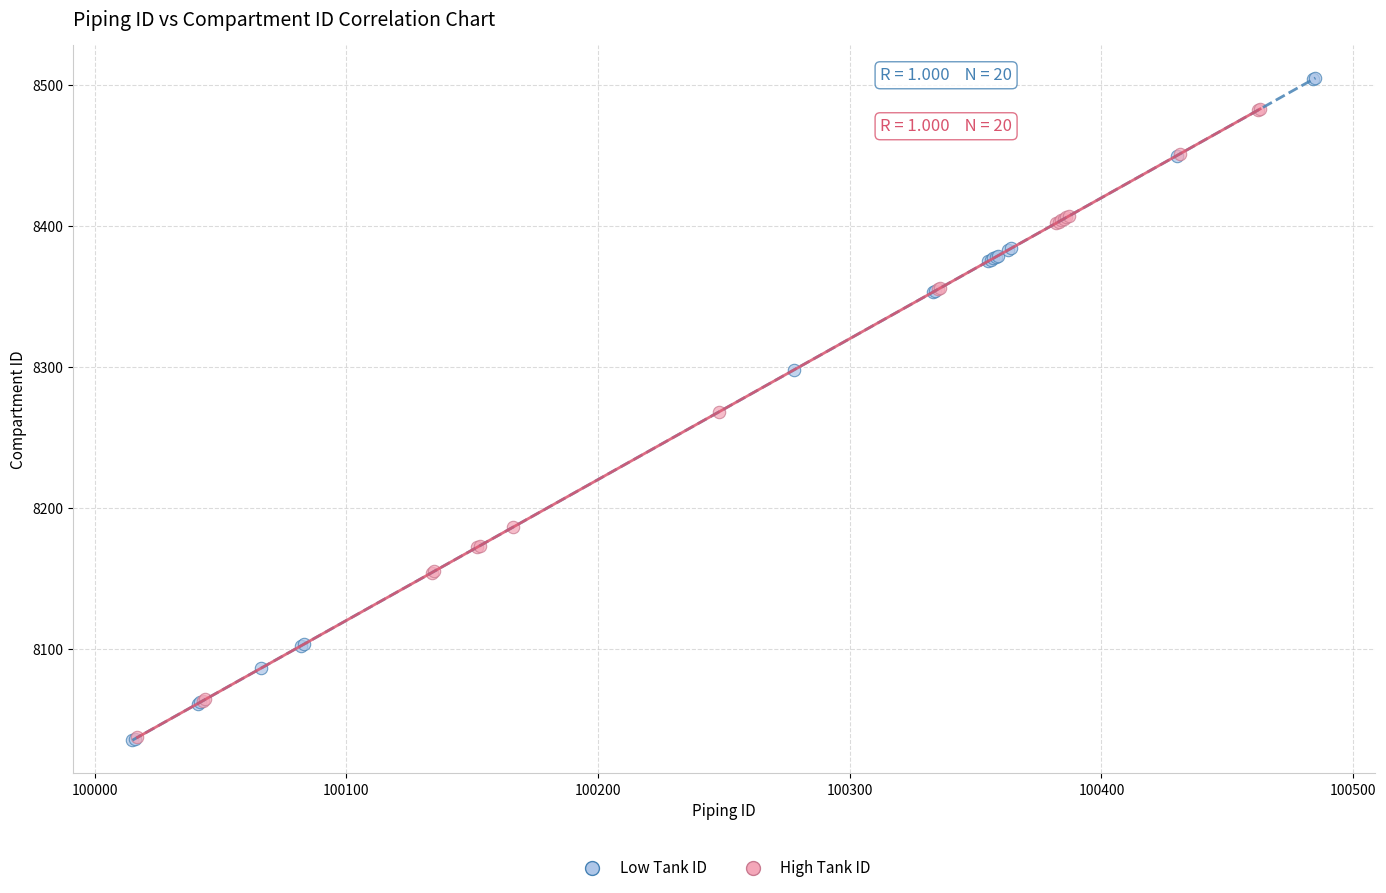

Which series contains the highest Y value?

Low Tank ID